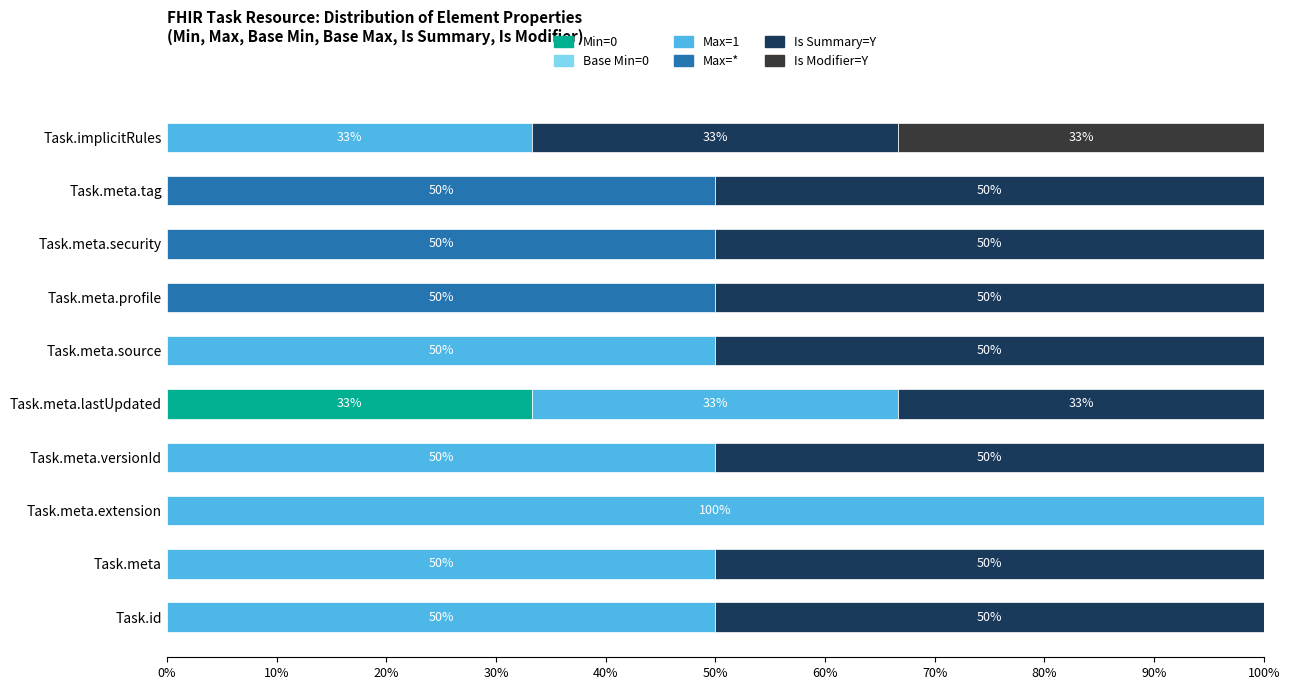

What is the highest value of the Min=0 series?

33.3